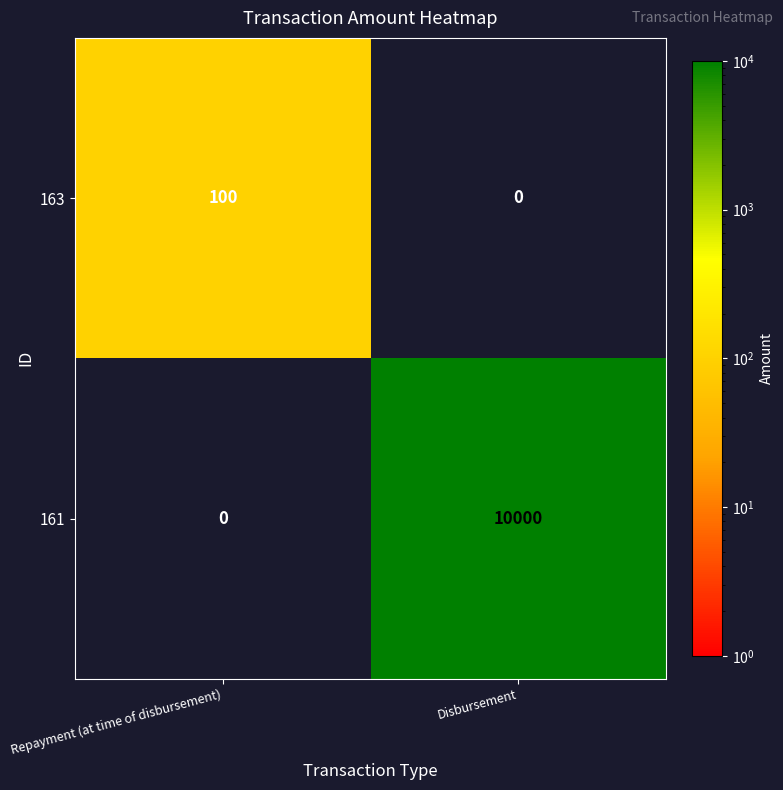

What is the difference between the highest and lowest values at Disbursement?

10000